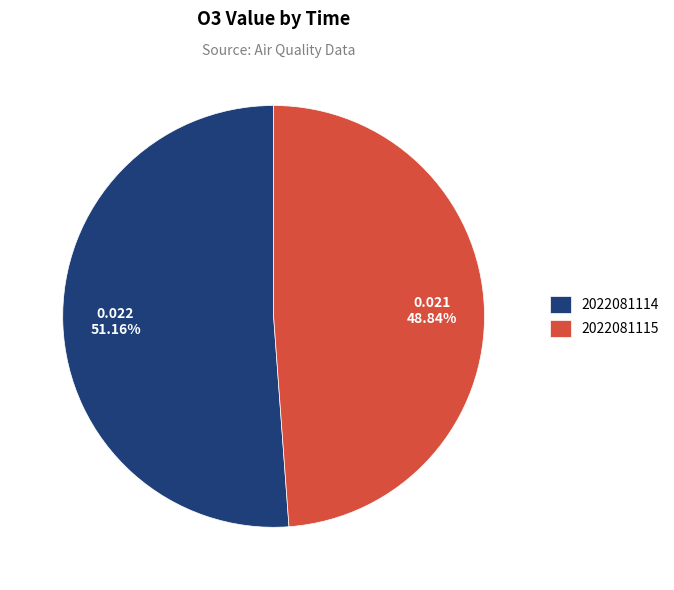

Is there a majority slice in this chart?

Yes